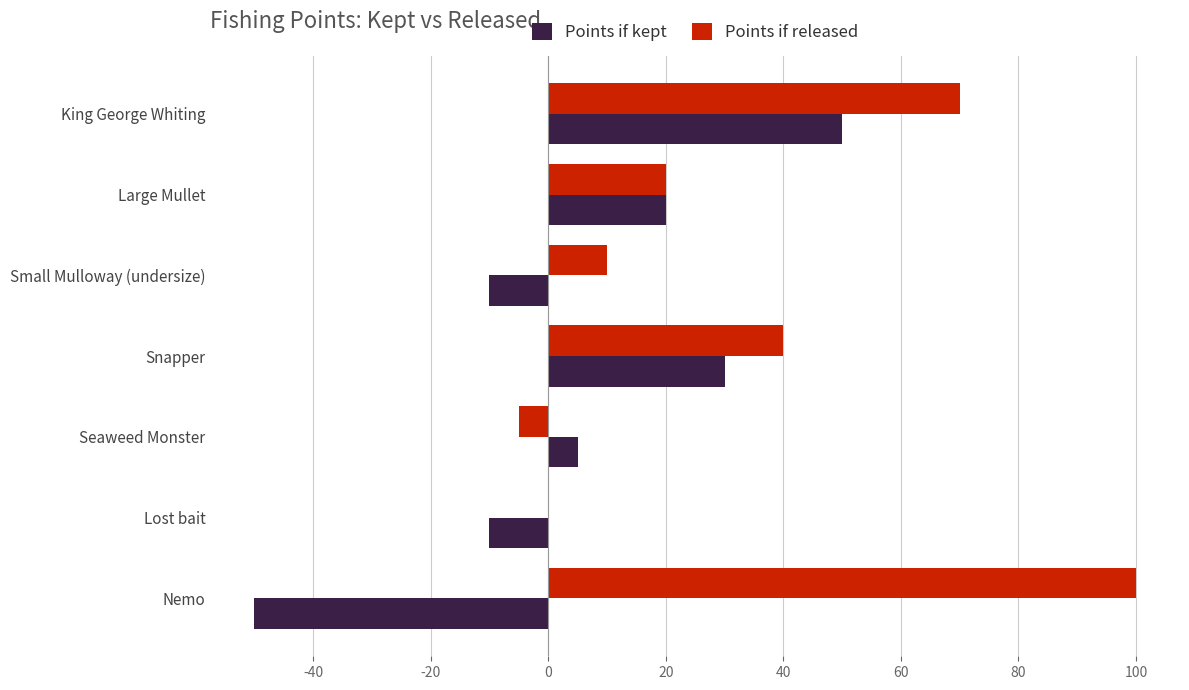

Which series has the largest total across all categories?

Points if released